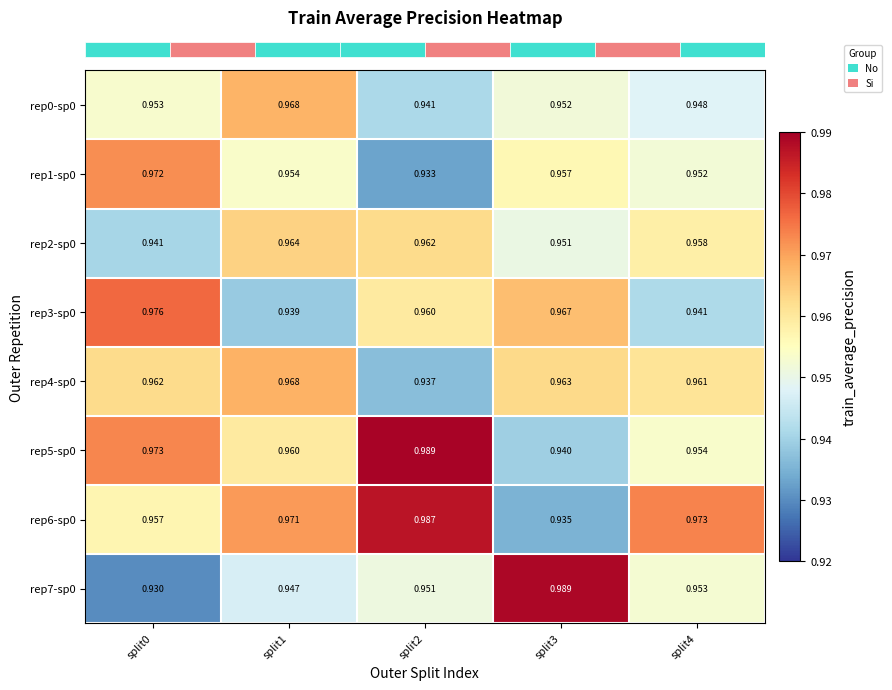

How many data points does each series have?

5